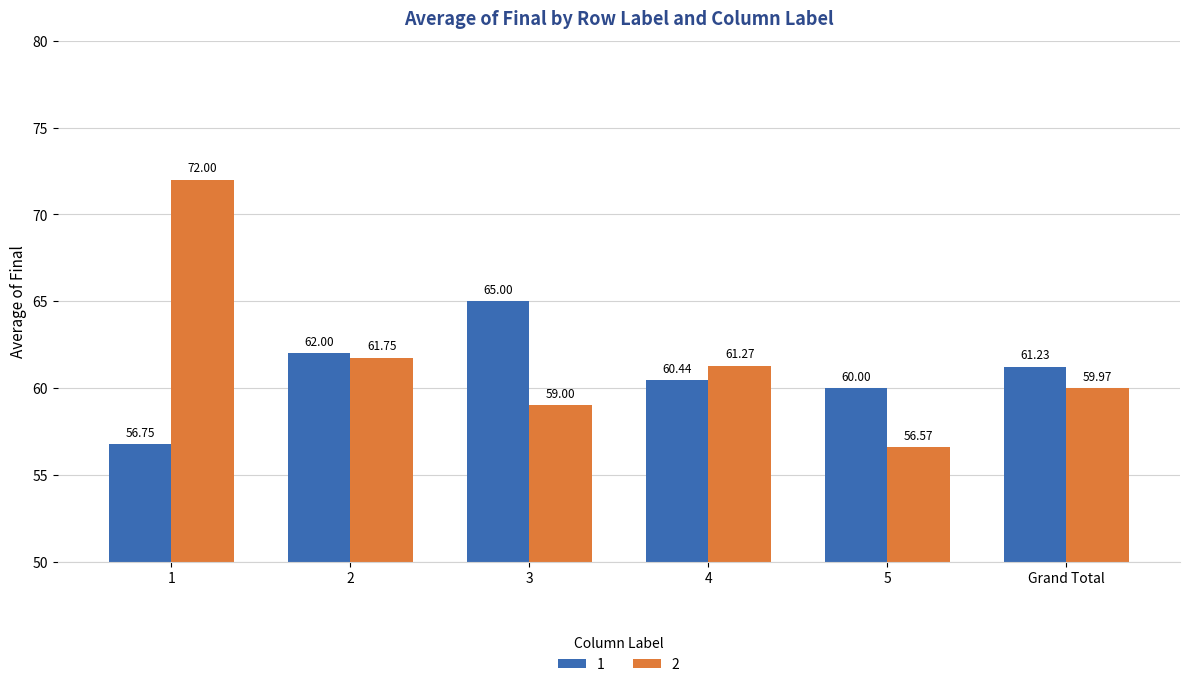

What is the label of the 1st bar from the left?

1